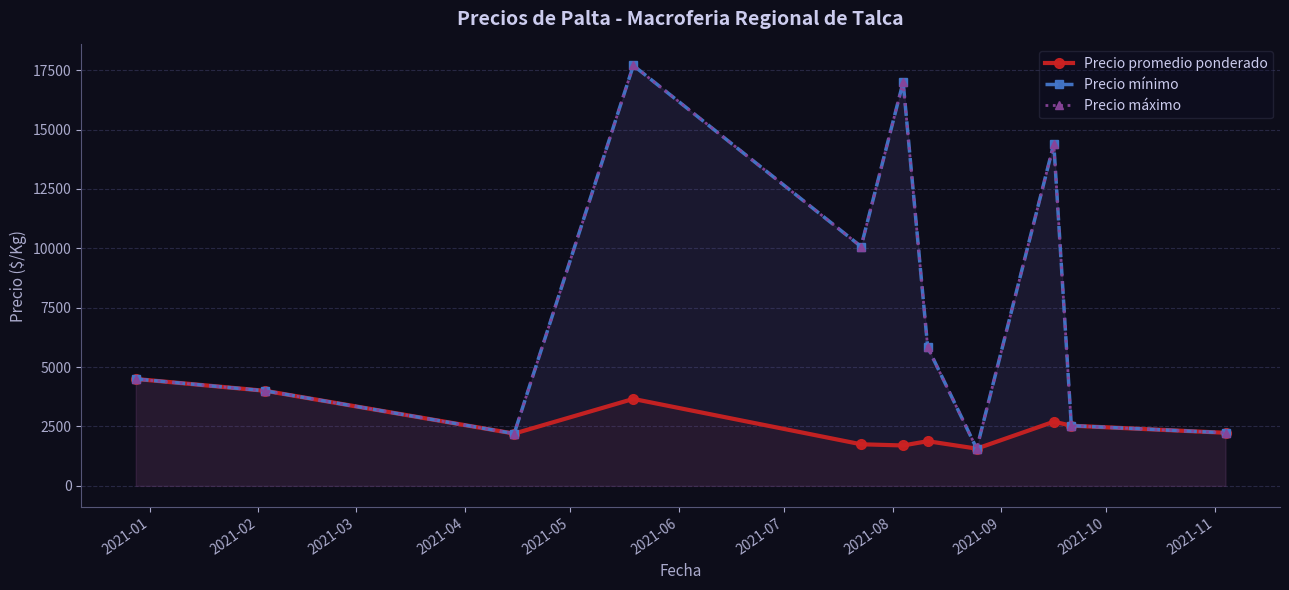

How many data points in Precio máximo are less than 4500?

5